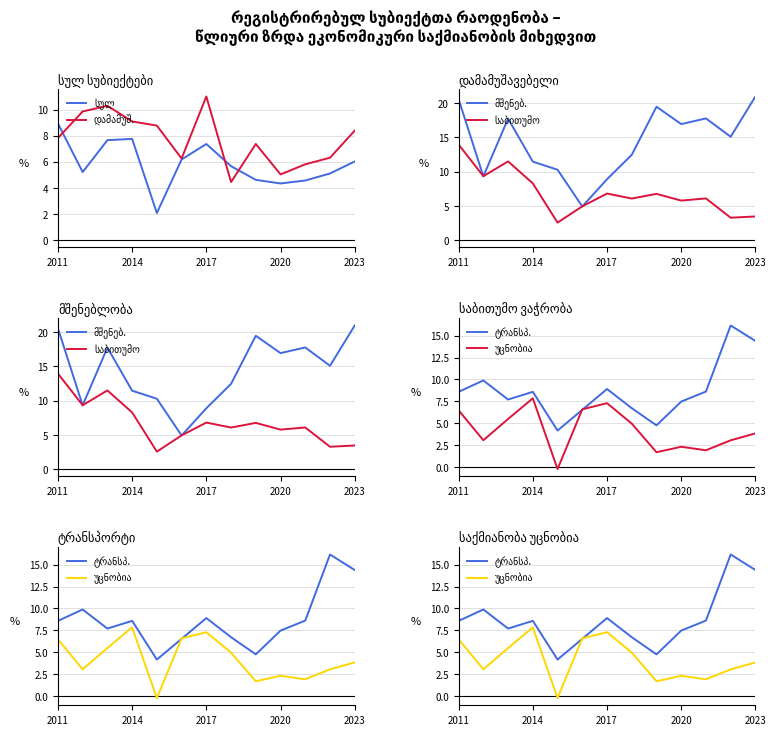

What is the highest value of the ტრანსპ. series?

16.2